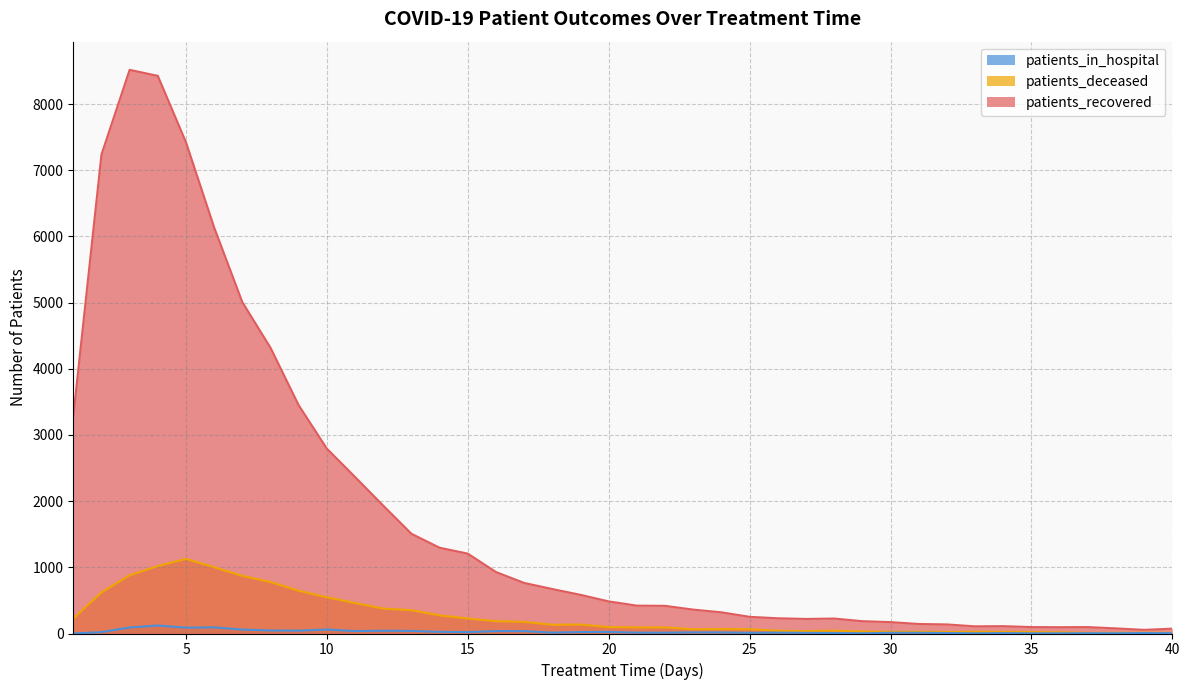

Between 10 and 29, which series saw the biggest shift?

patients_recovered